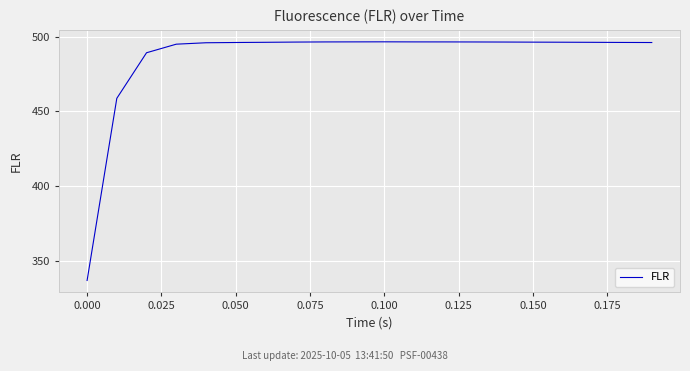

What is the difference between the maximum and minimum values?

159.8